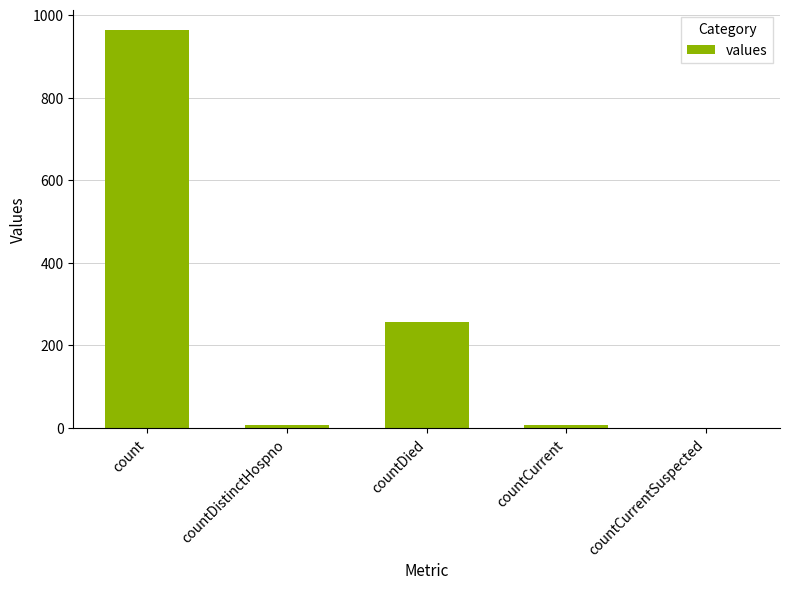

The chart shows a value of 964 at count. True or false?

True